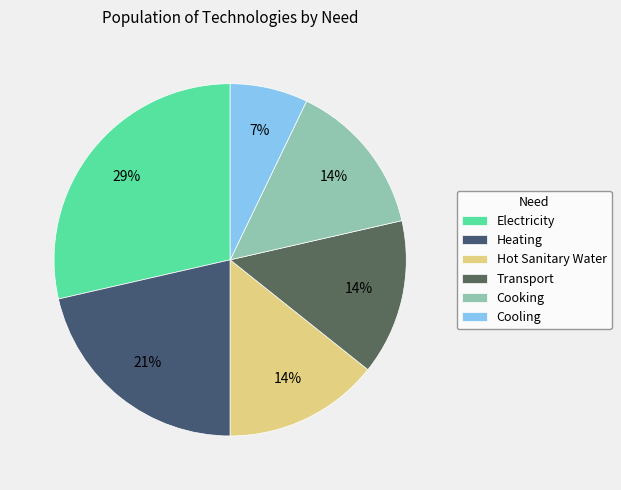

How many segments does this pie chart have?

6